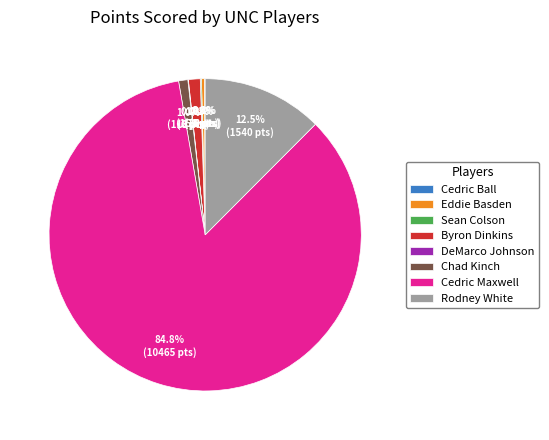

True or false: Chad Kinch accounts for 14% of the total.

False